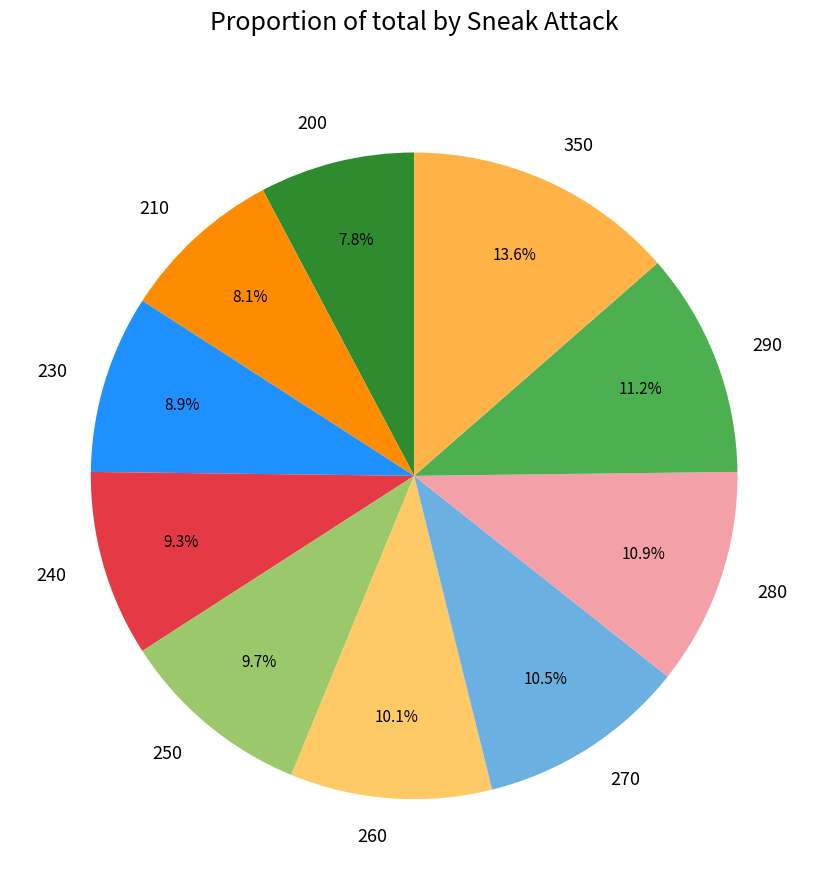

Which has a higher value, 240 or 210?

240